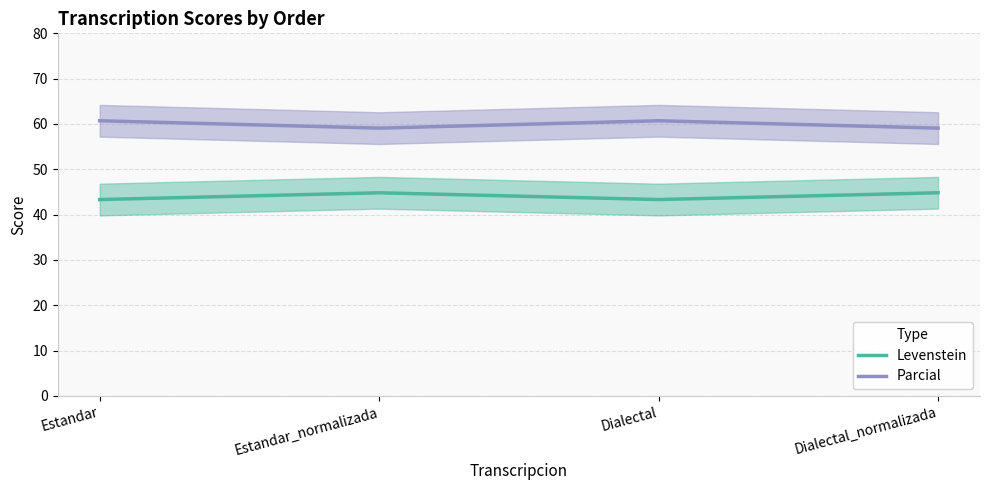

Which category has the lowest value in the Levenstein series?

Estandar